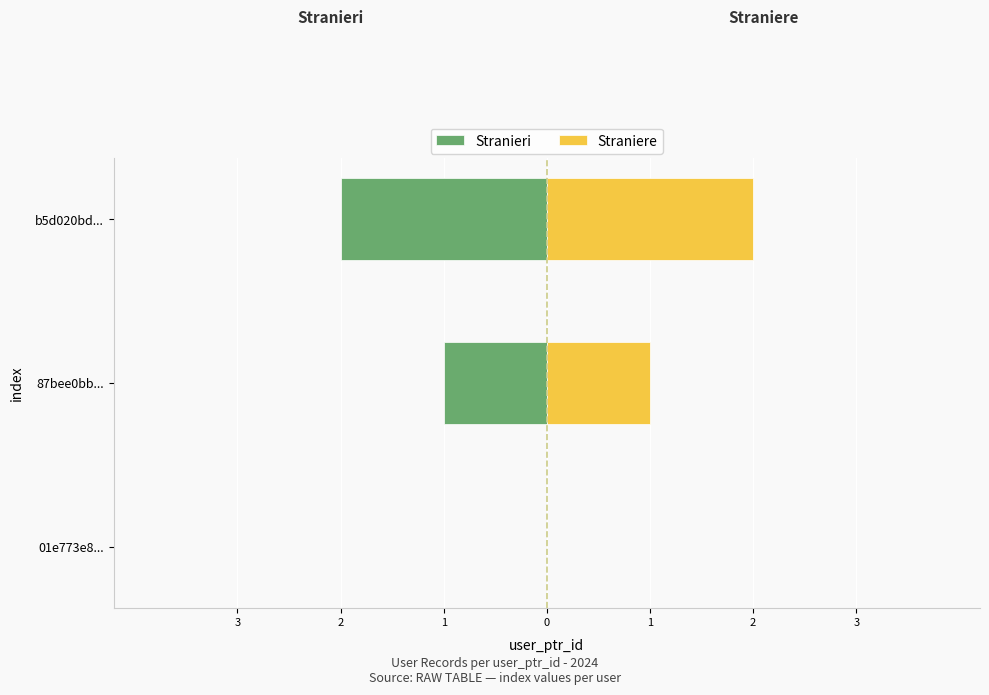

What is the sum of all Stranieri values?

-3